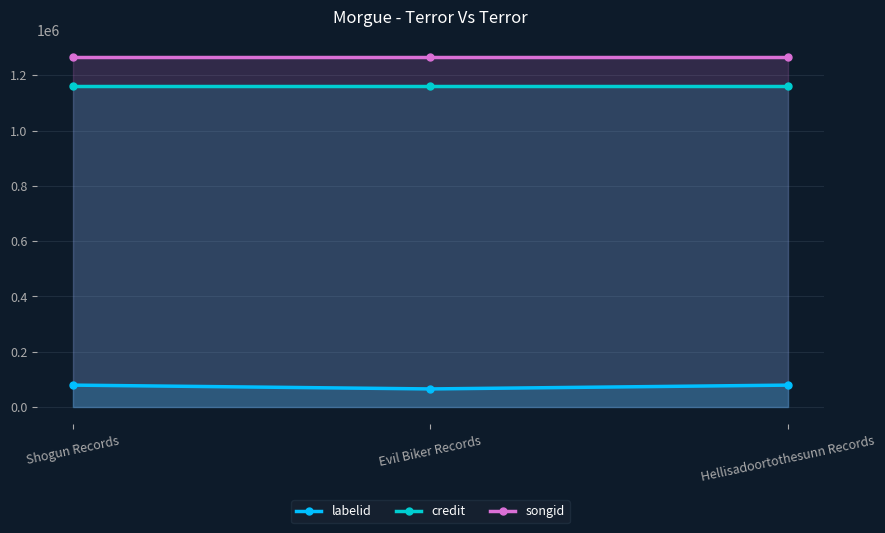

List the series in order of their peak value, highest first.

songid, credit, labelid